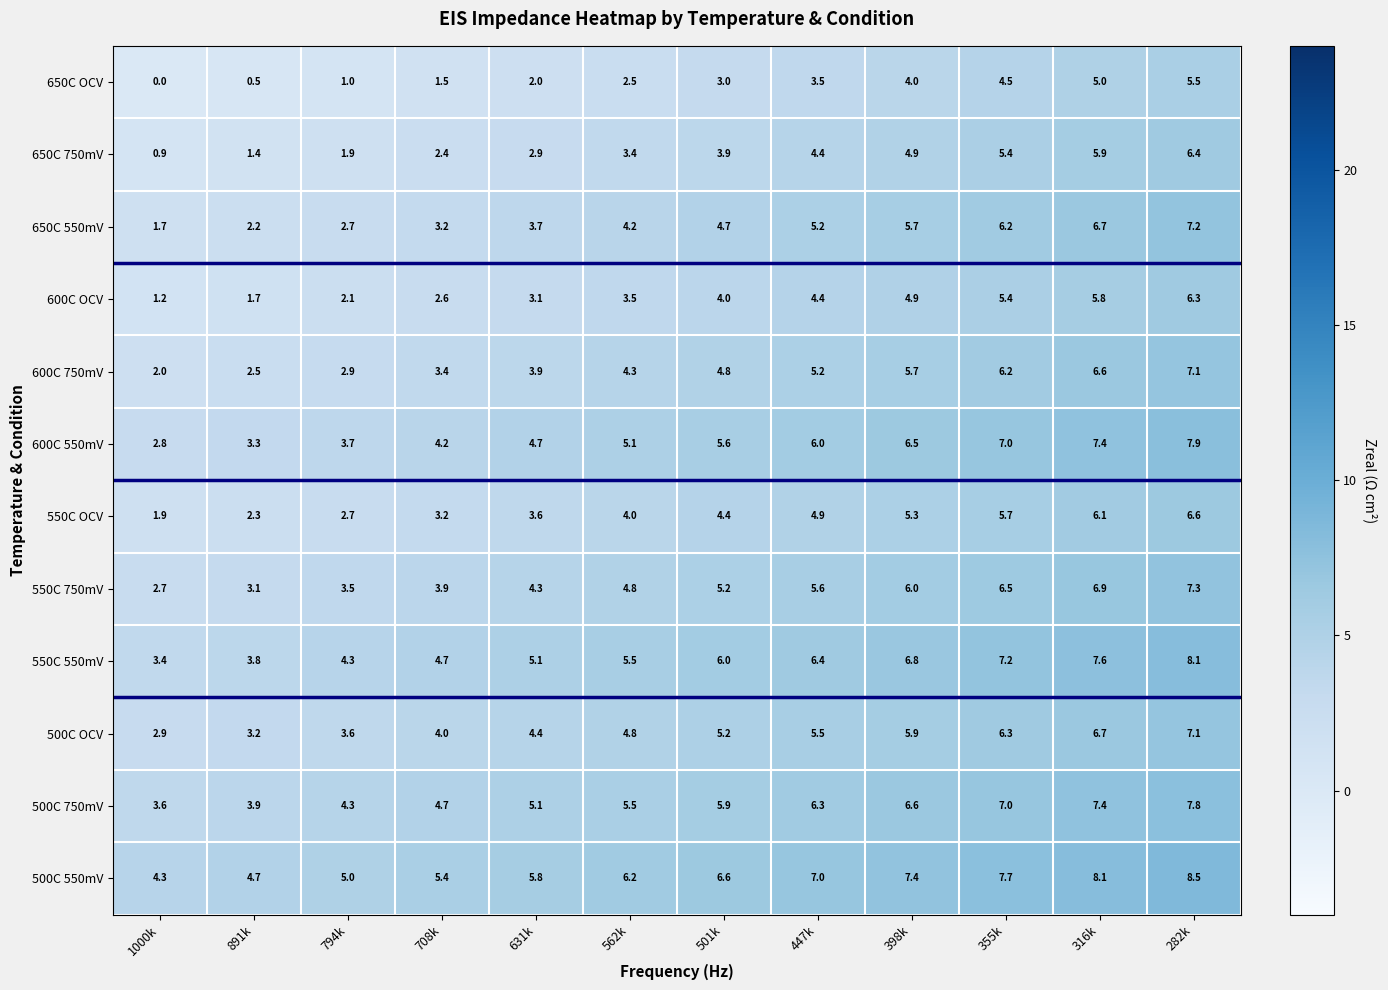

What is the approximate value of 550C OCV at 1000k?

1.9